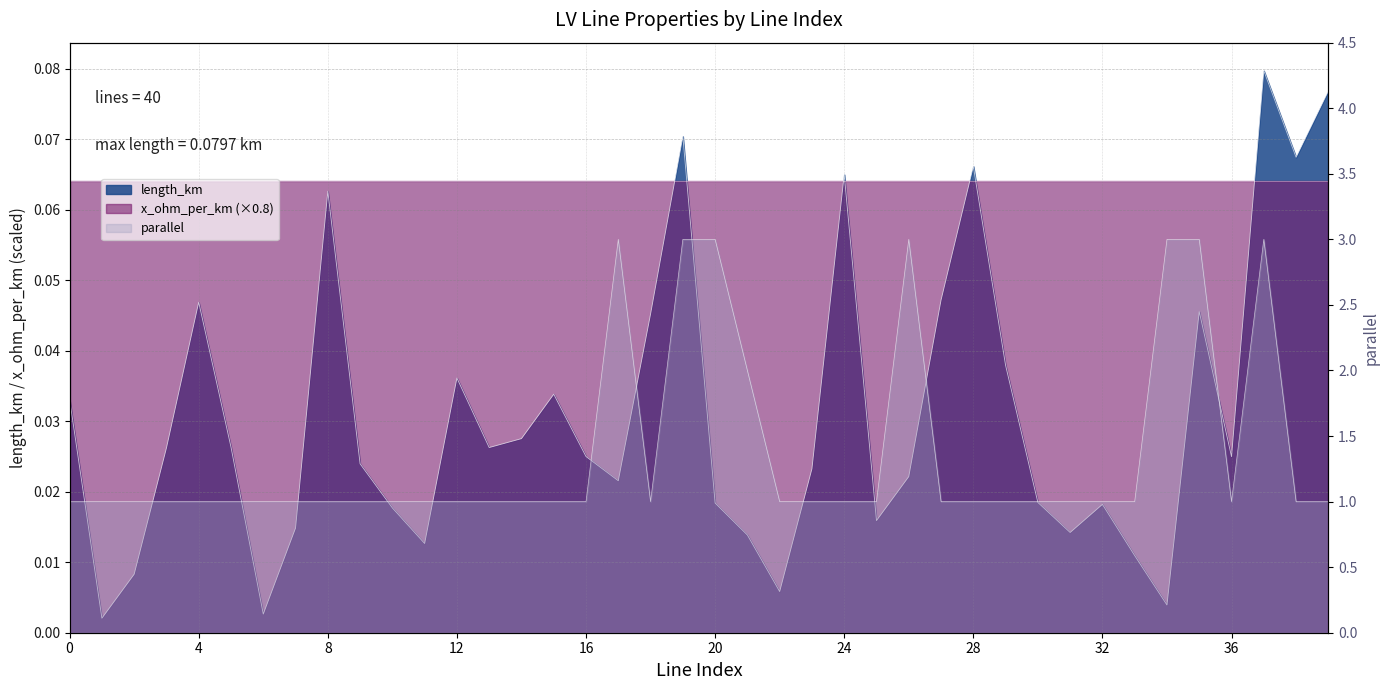

Where is the first local minimum for length_km?

1